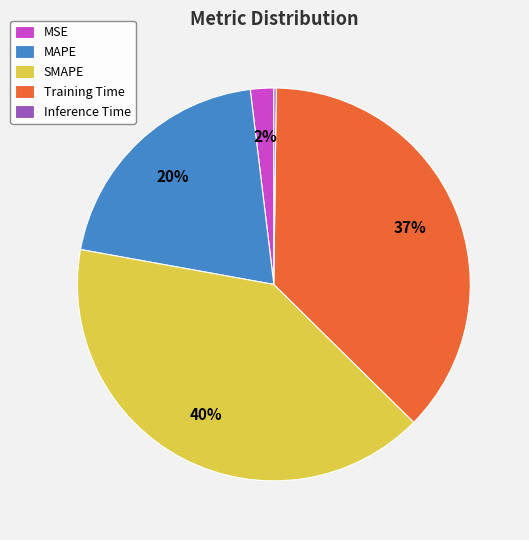

What is the ratio of the value at MAPE to the value at Training Time?

0.5